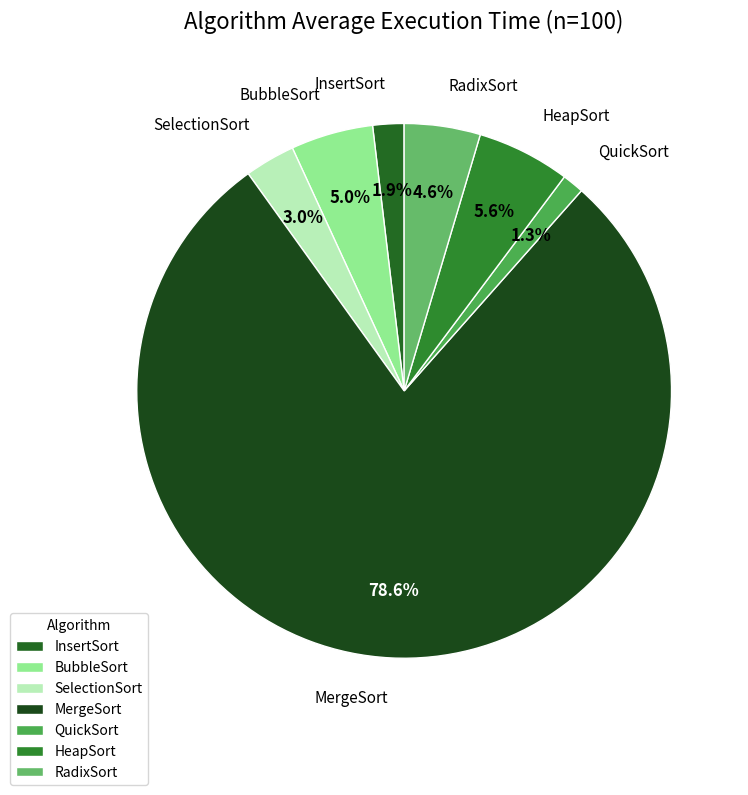

Count the number of slices in the pie.

7